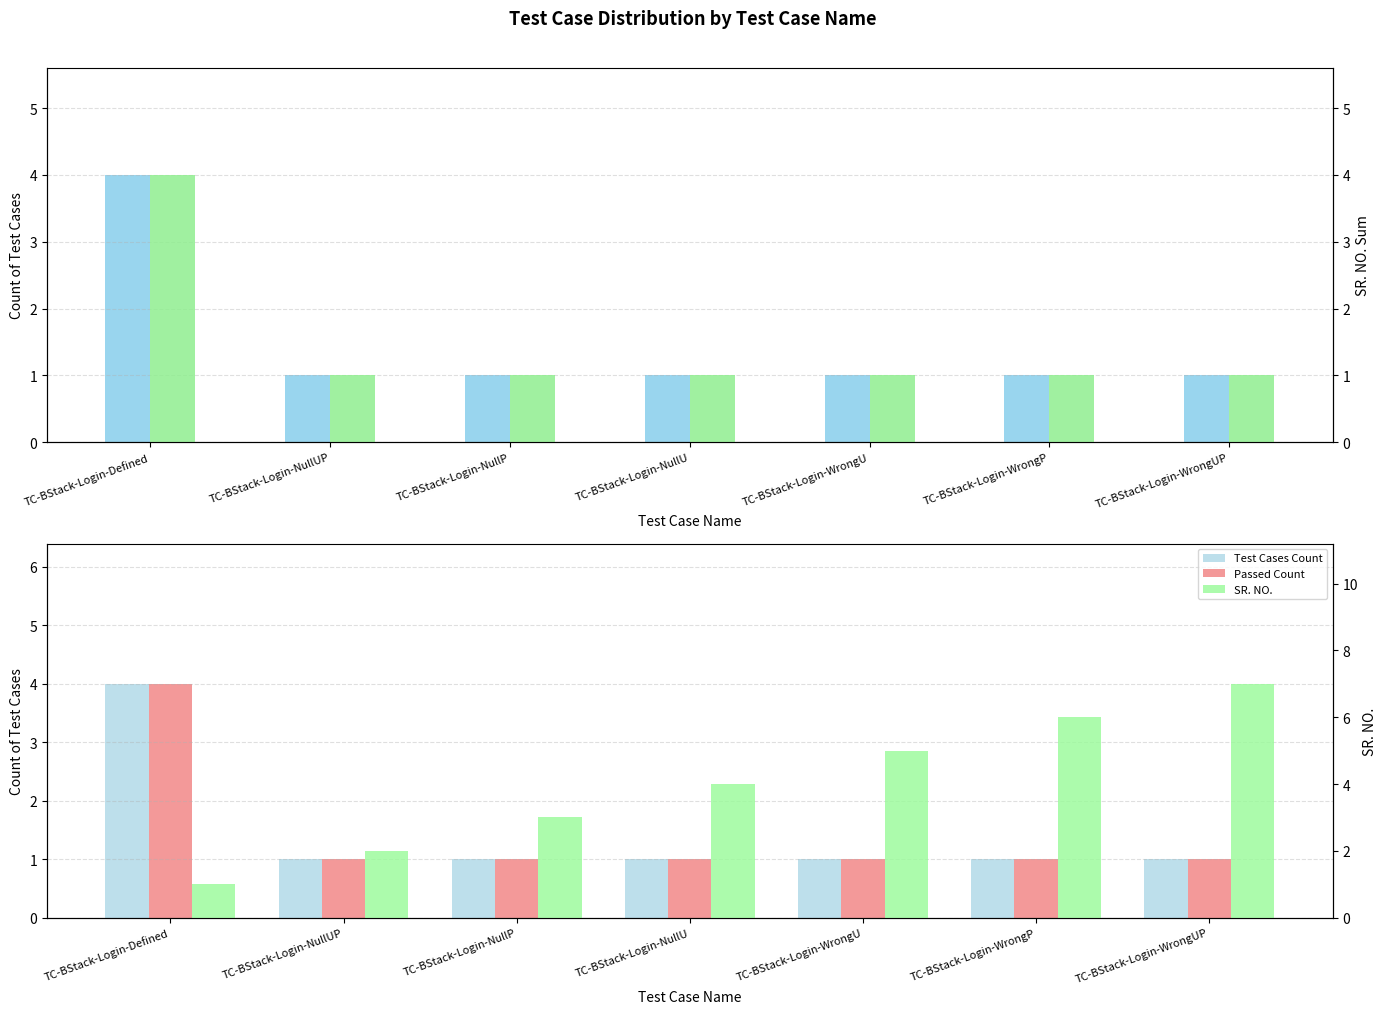

At which label does SR. NO. reach its minimum?

TC-BStack-Login-Defined